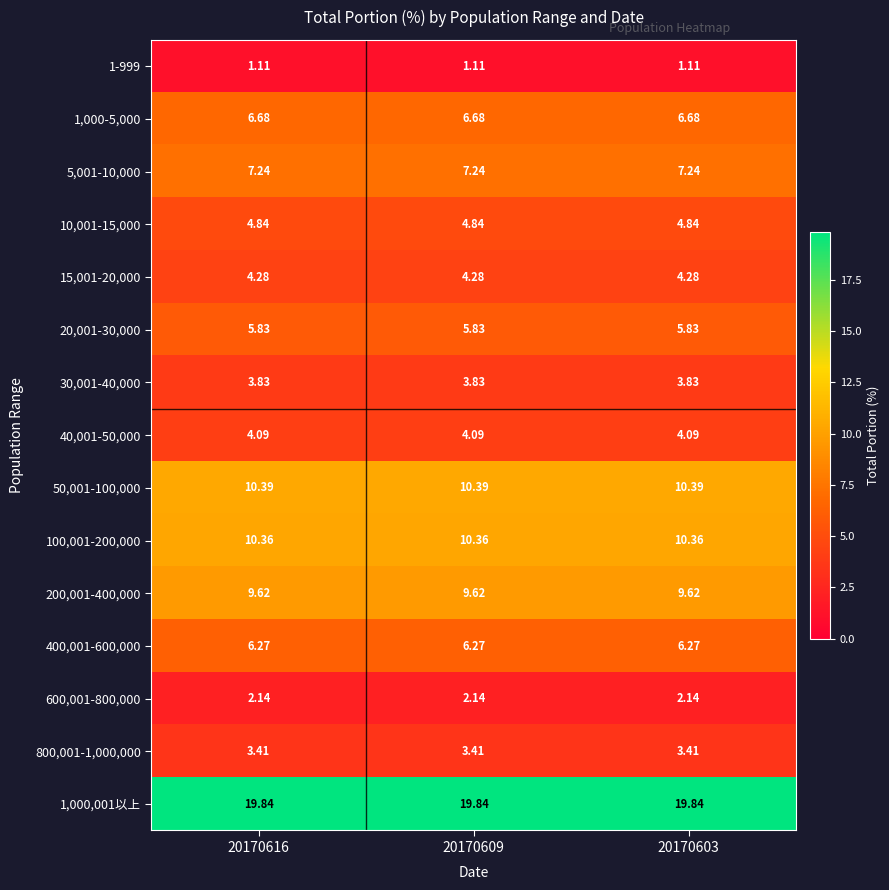

Is the value of 600,001-800,000 at 20170603 greater than the value of 200,001-400,000 at 20170609?

No